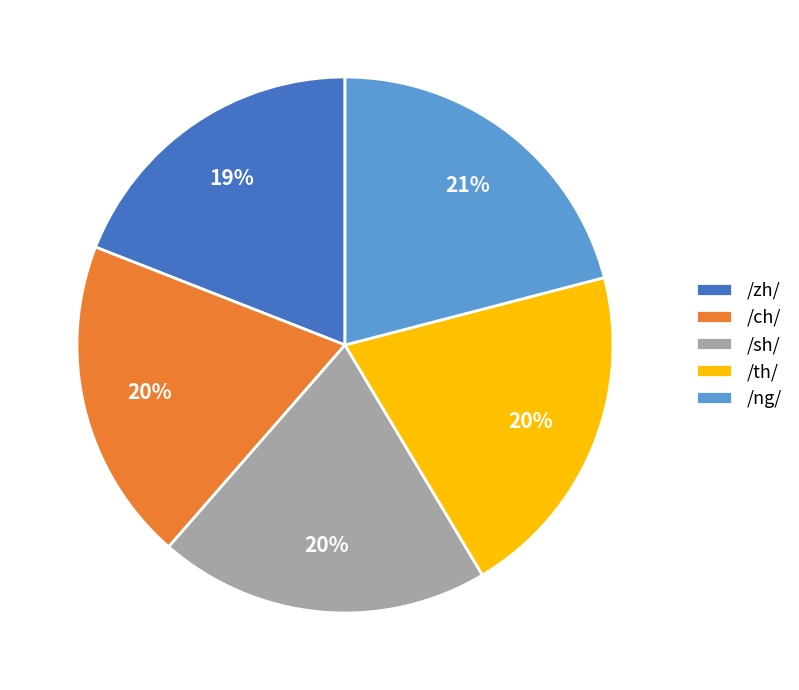

To the nearest percent, what portion does /th/ represent?

20%